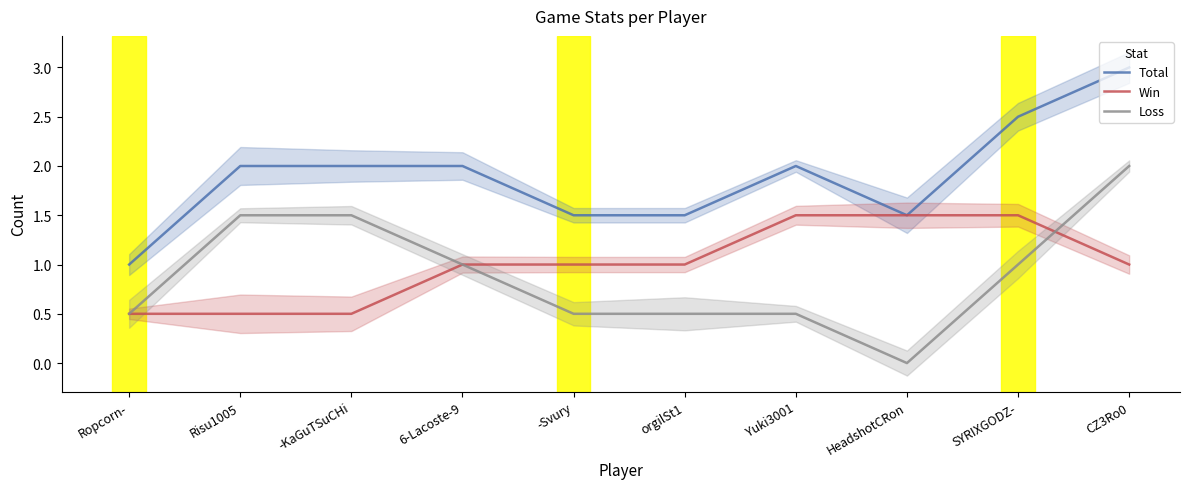

Which series has the largest range (max minus min)?

Total